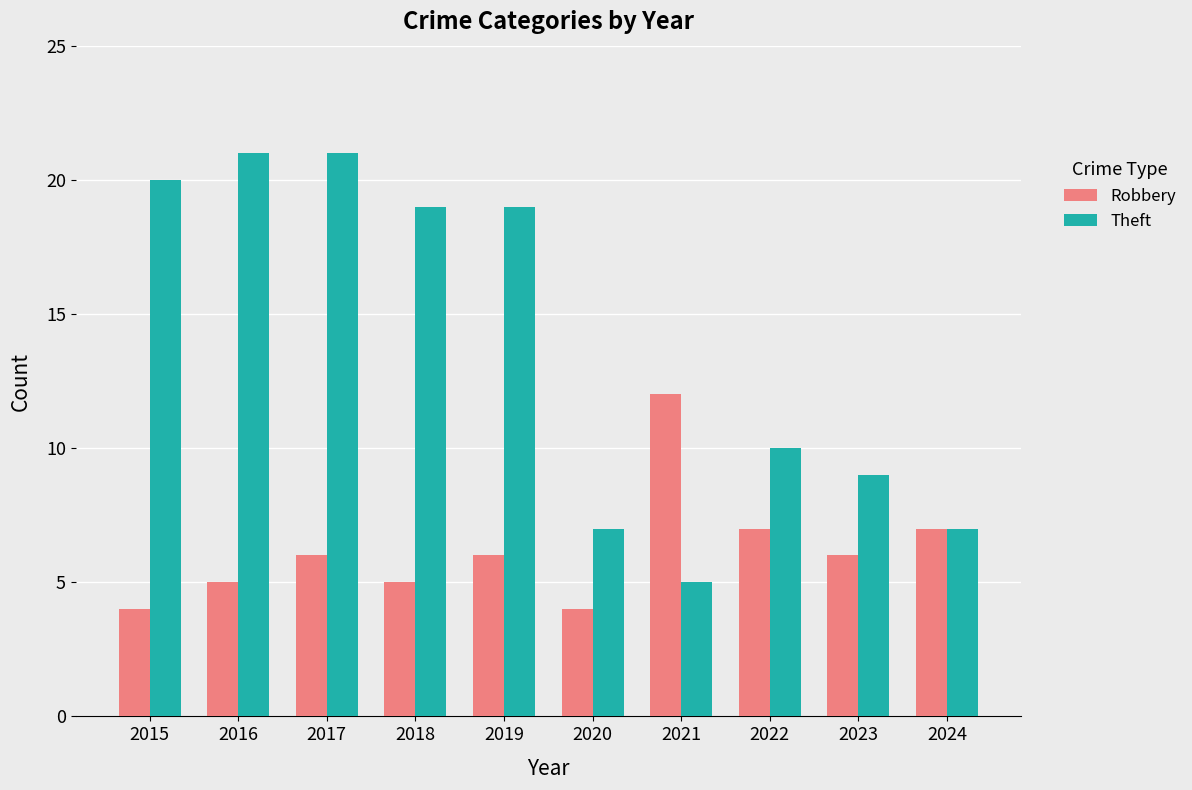

How many series are shown in this chart?

2